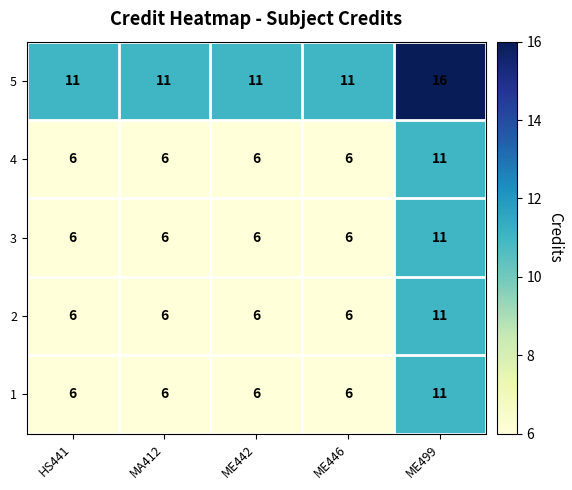

What is the approximate value of 4 at MA412?

6